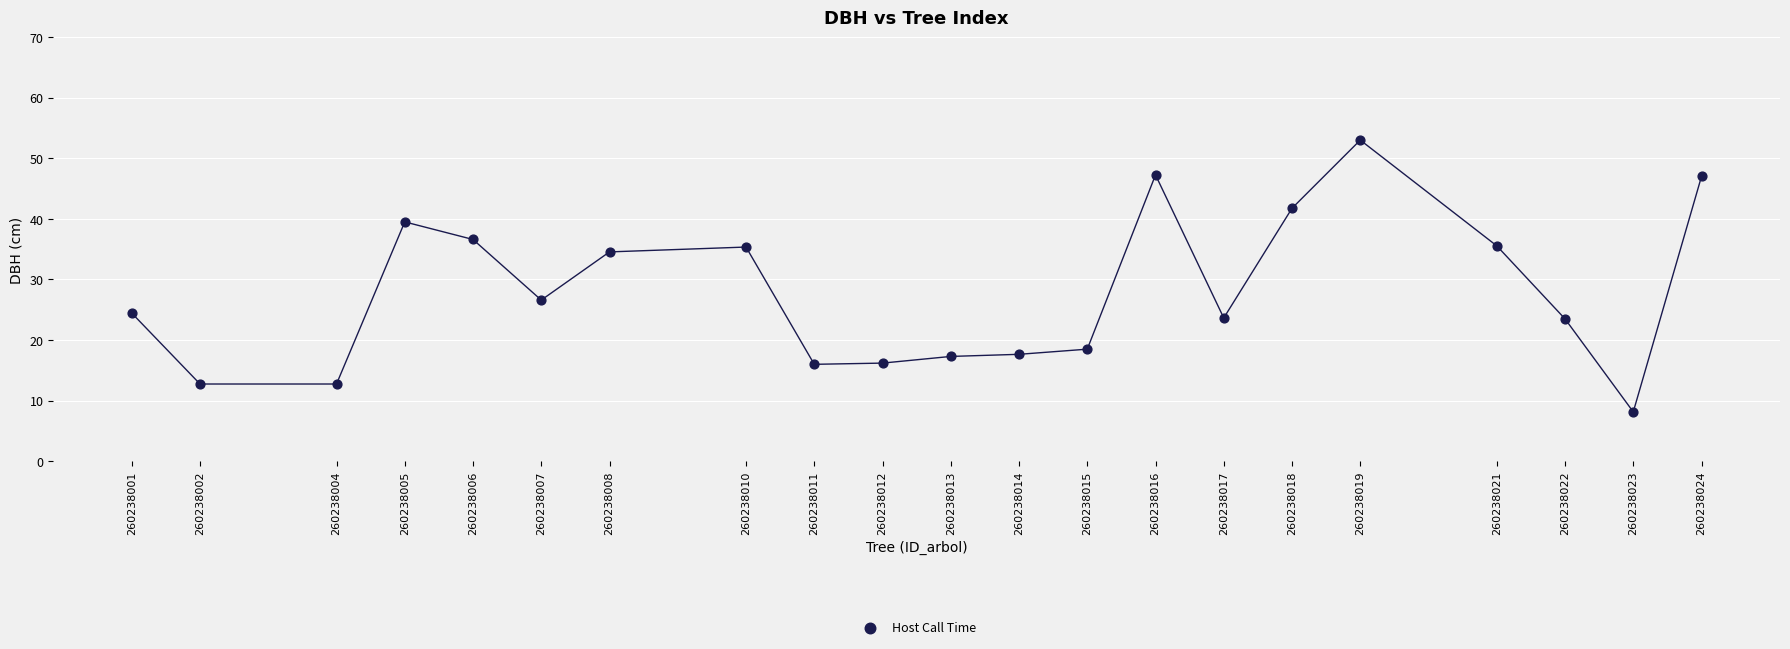

What Y value in the scatter plot is closest to 30?

26.6